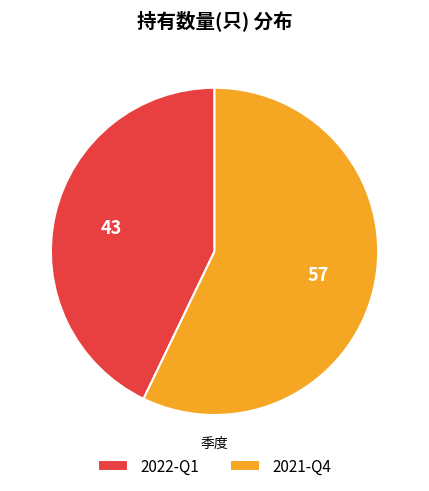

How many slices are in this pie chart?

2